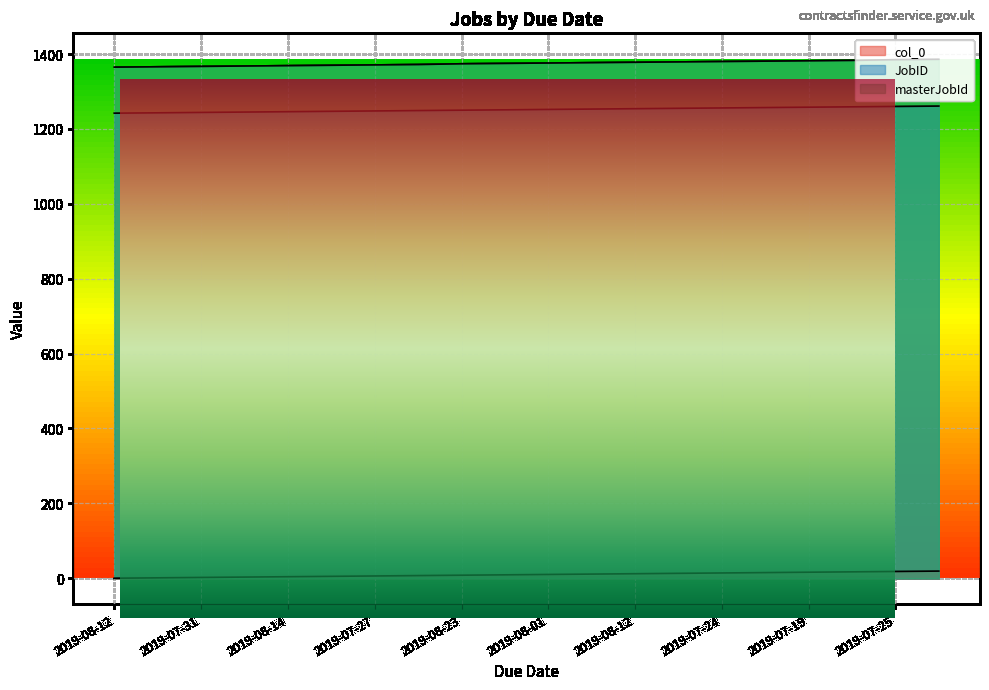

At which label is JobID closest to 1251?

2019-07-19